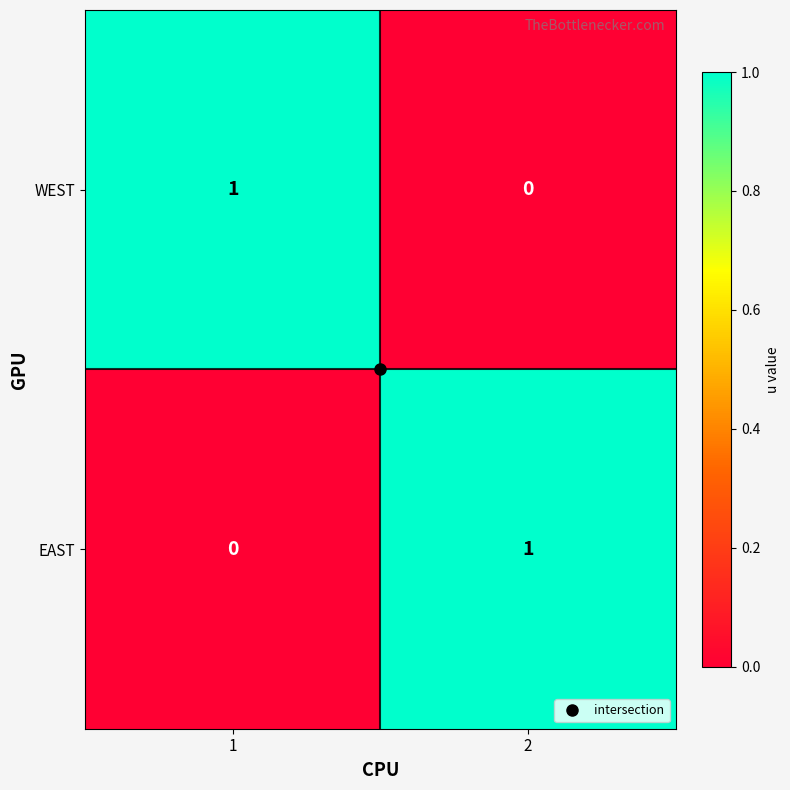

What is the greatest value displayed?

1